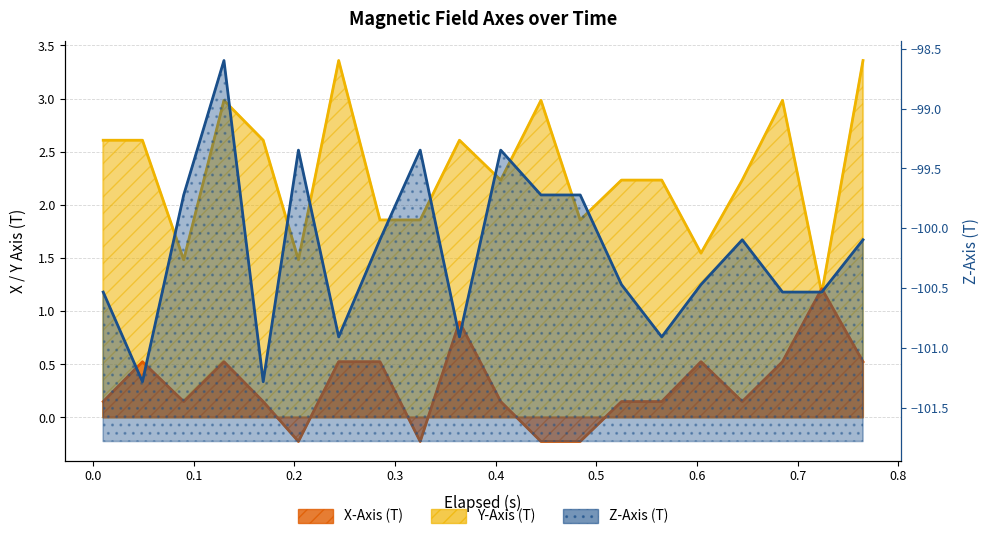

Which series changed the most between 0.445 and 0.645?

Y-Axis (T)